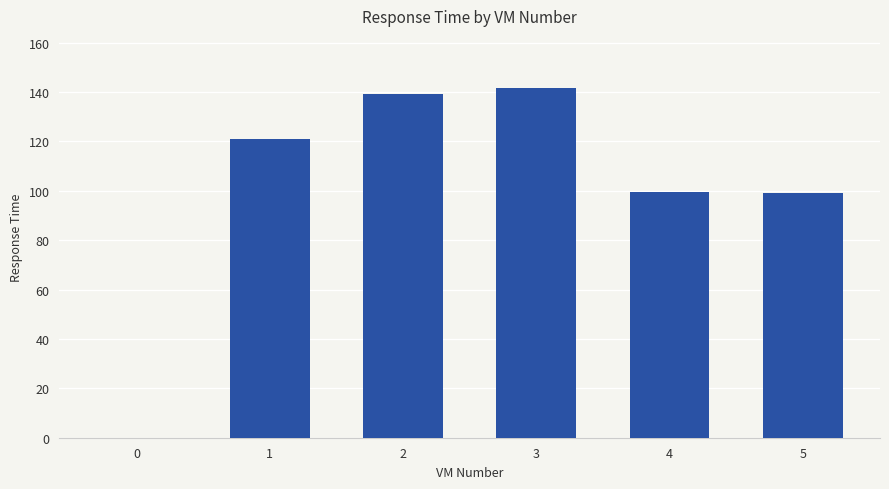

What is the approximate value at 5?

99.2